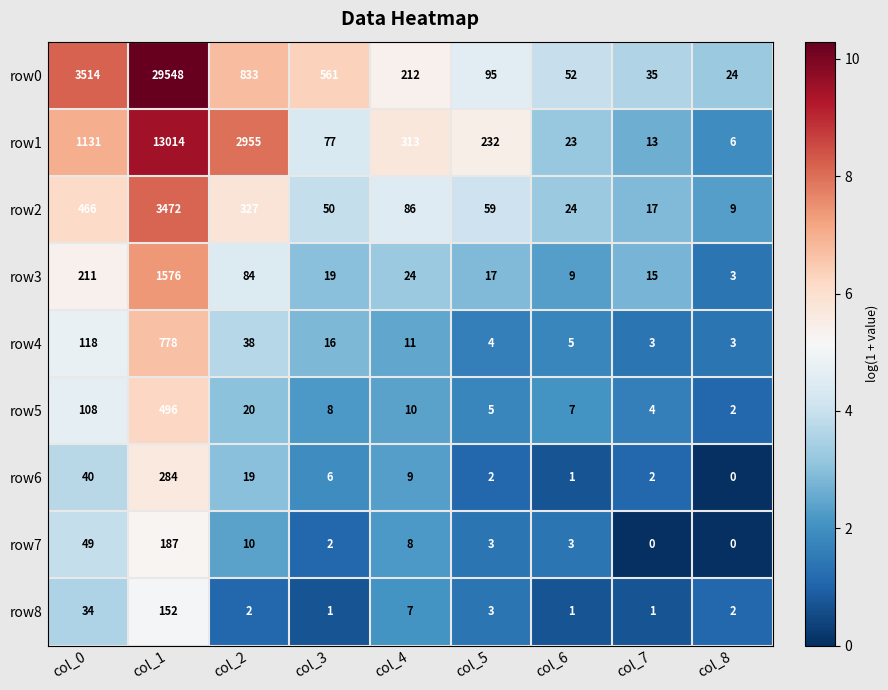

What is the sum of all row7 values?

262